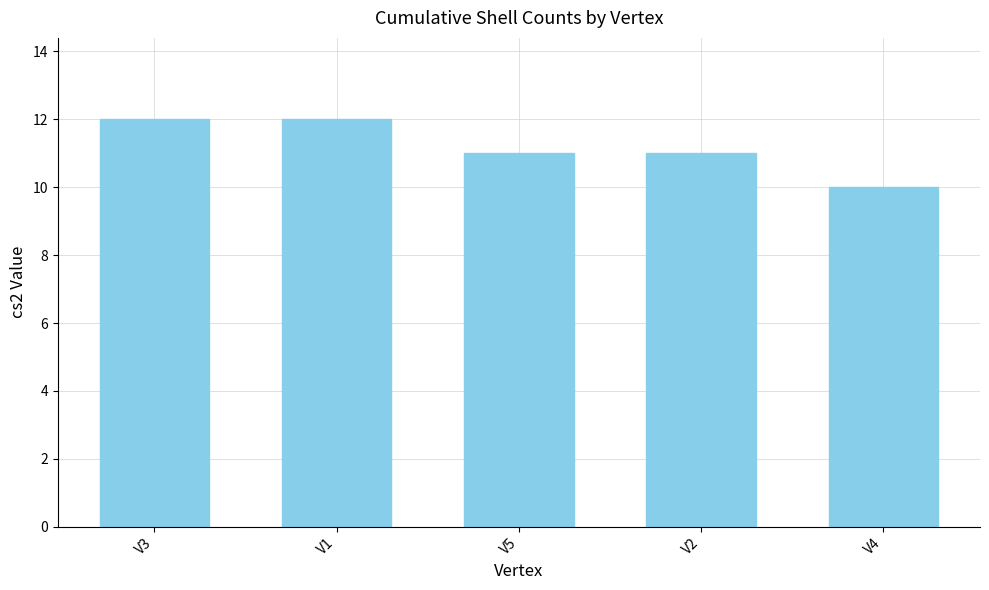

What is the smallest value displayed?

10